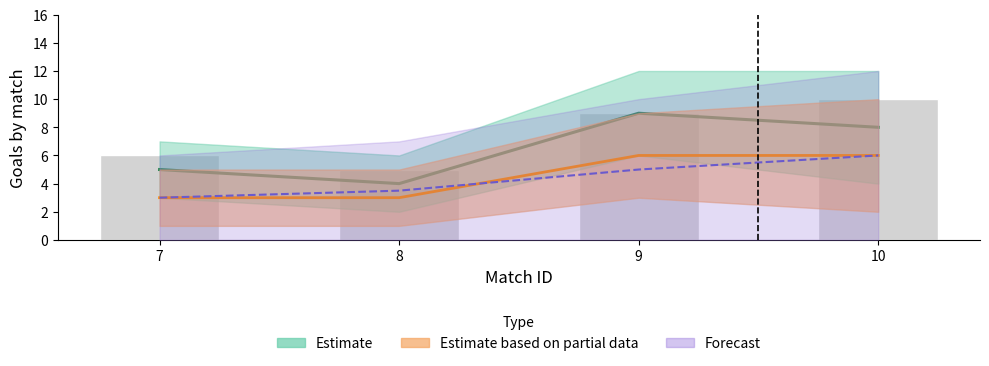

Rank the categories by goals_squad_90232 value from highest to lowest.

10, 7, 8, 9